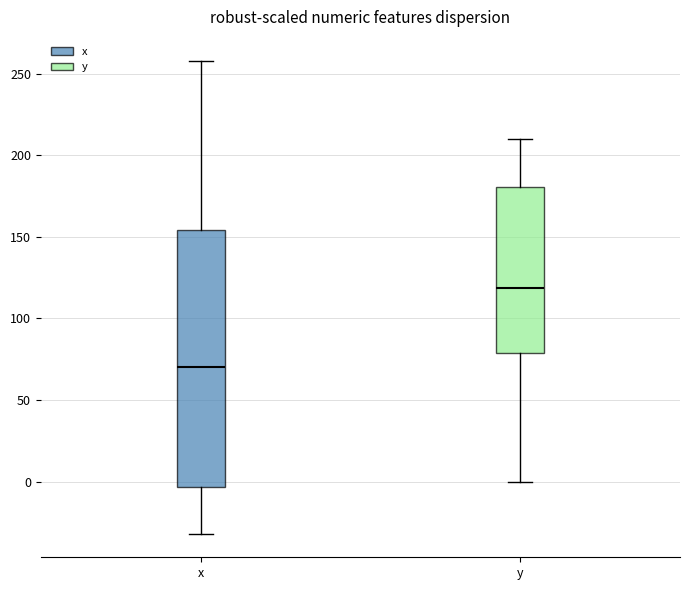

Comparing the boxes themselves (not the whiskers), which one is the tallest?

x